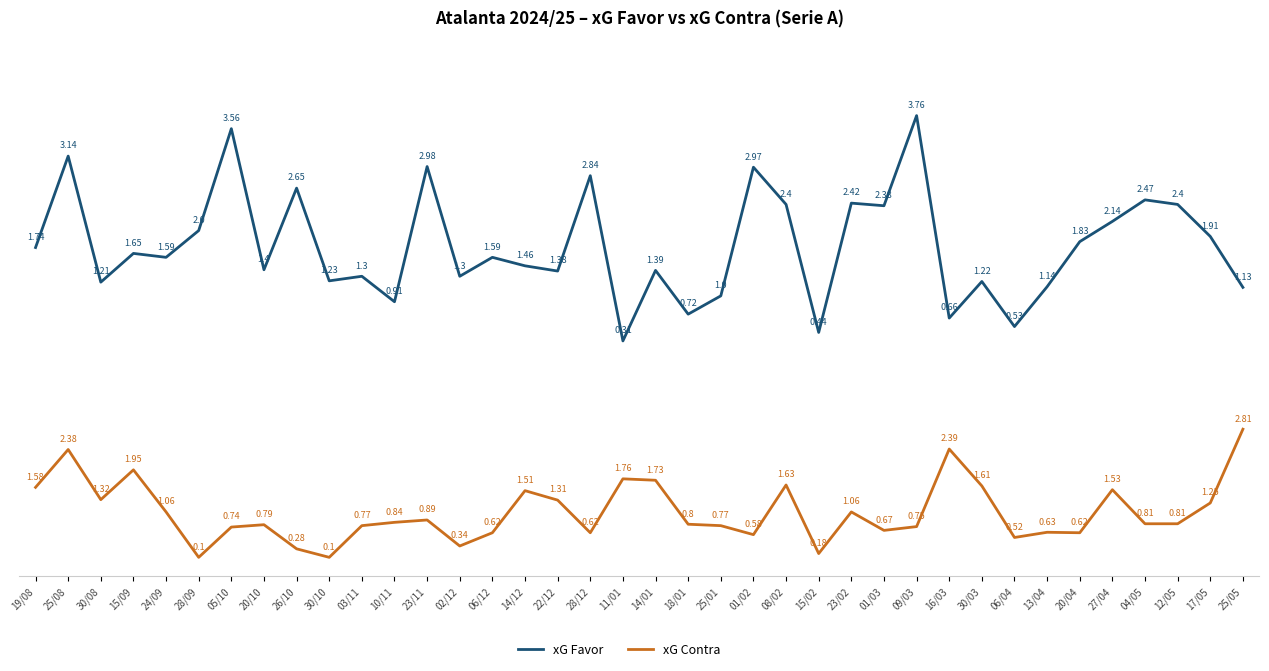

Which series changed the most between 03/11 and 23/11?

xG Favor